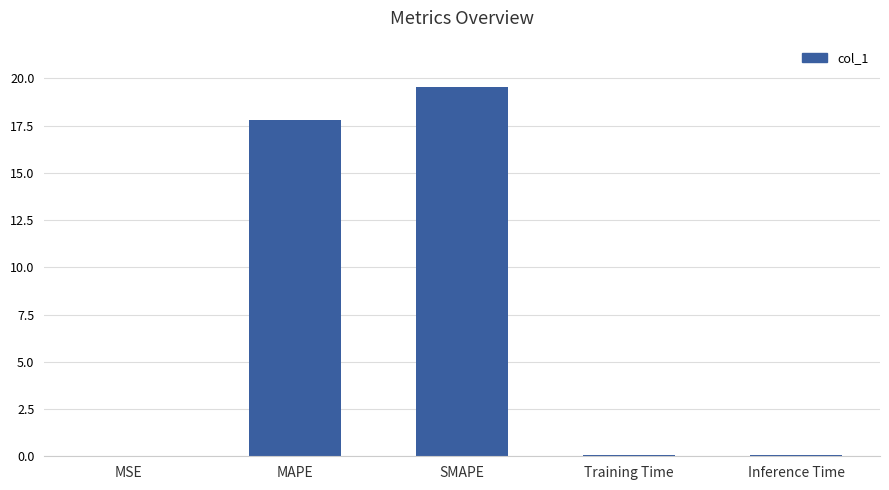

What is the sum of all values?

37.5